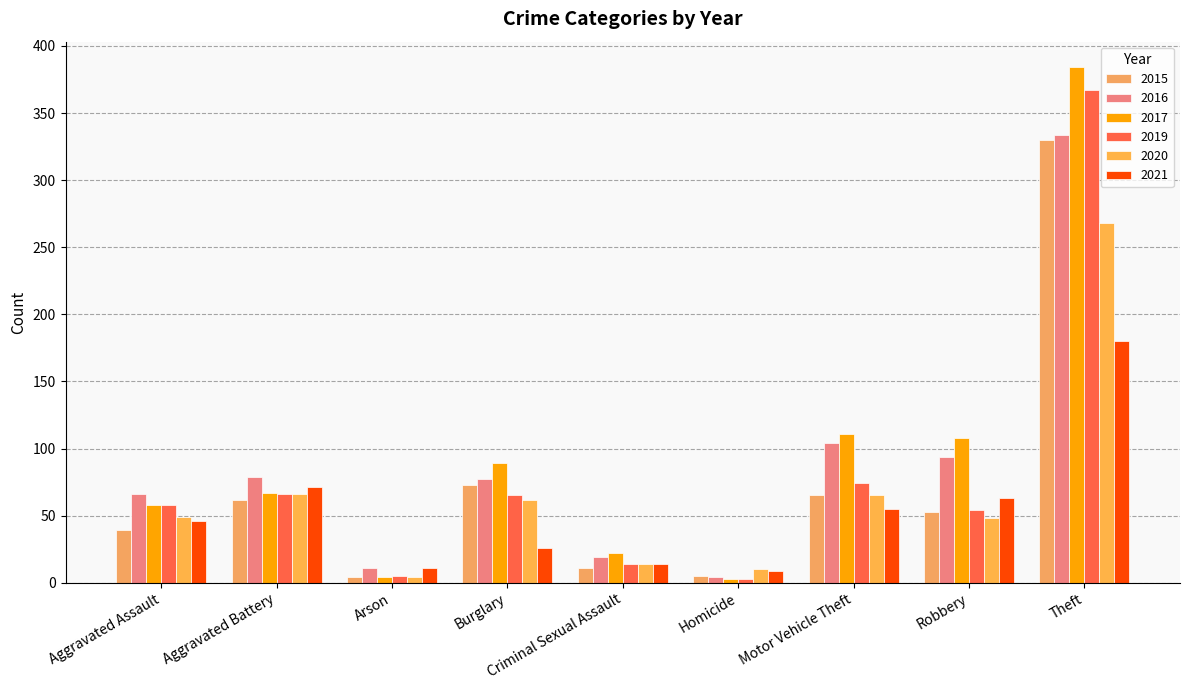

What is the sum of all 2020 values?

586